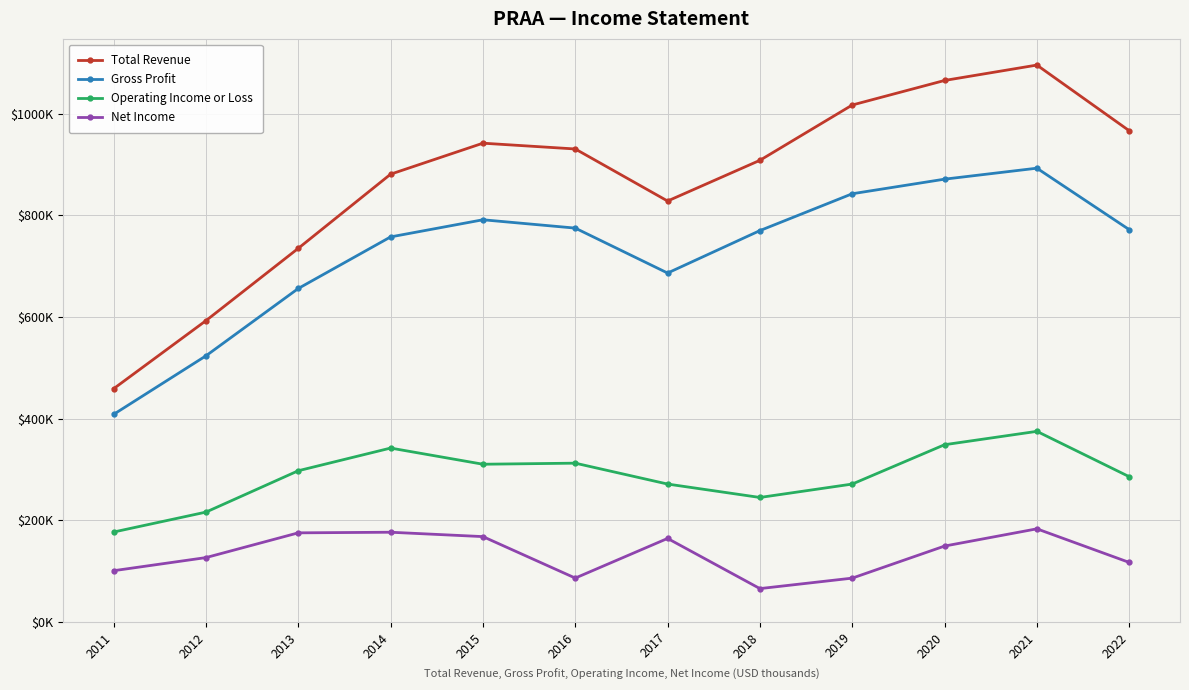

The value of Operating Income or Loss at 2016 is 72294. True or false?

False